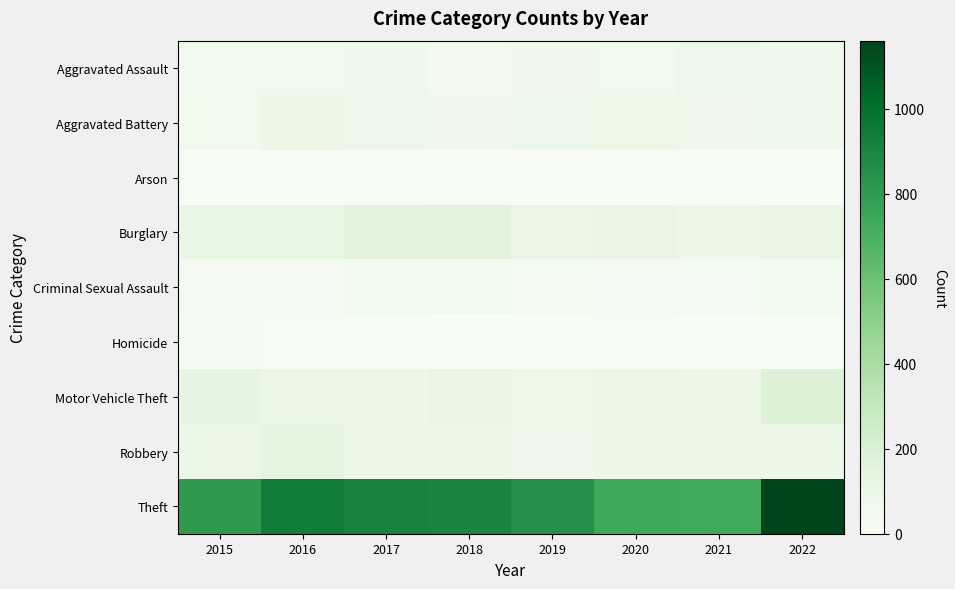

Reading right to left, transcribe all the data shown in this chart.

Aggravated Assault: 2022=69	2021=84	2020=53	2019=64	2018=38	2017=69	2016=61	2015=52
Aggravated Battery: 2022=69	2021=66	2020=78	2019=83	2018=67	2017=74	2016=87	2015=59
Arson: 2022=4	2021=8	2020=4	2019=2	2018=3	2017=1	2016=1	2015=2
Burglary: 2022=122	2021=89	2020=105	2019=102	2018=163	2017=152	2016=123	2015=114
Criminal Sexual Assault: 2022=41	2021=30	2020=25	2019=33	2018=41	2017=41	2016=26	2015=27
Homicide: 2022=7	2021=2	2020=6	2019=0	2018=1	2017=5	2016=8	2015=12
Motor Vehicle Theft: 2022=185	2021=90	2020=103	2019=80	2018=118	2017=95	2016=102	2015=134
Robbery: 2022=99	2021=89	2020=97	2019=66	2018=95	2017=97	2016=141	2015=103
Theft: 2022=1160	2021=728	2020=731	2019=845	2018=899	2017=909	2016=936	2015=803